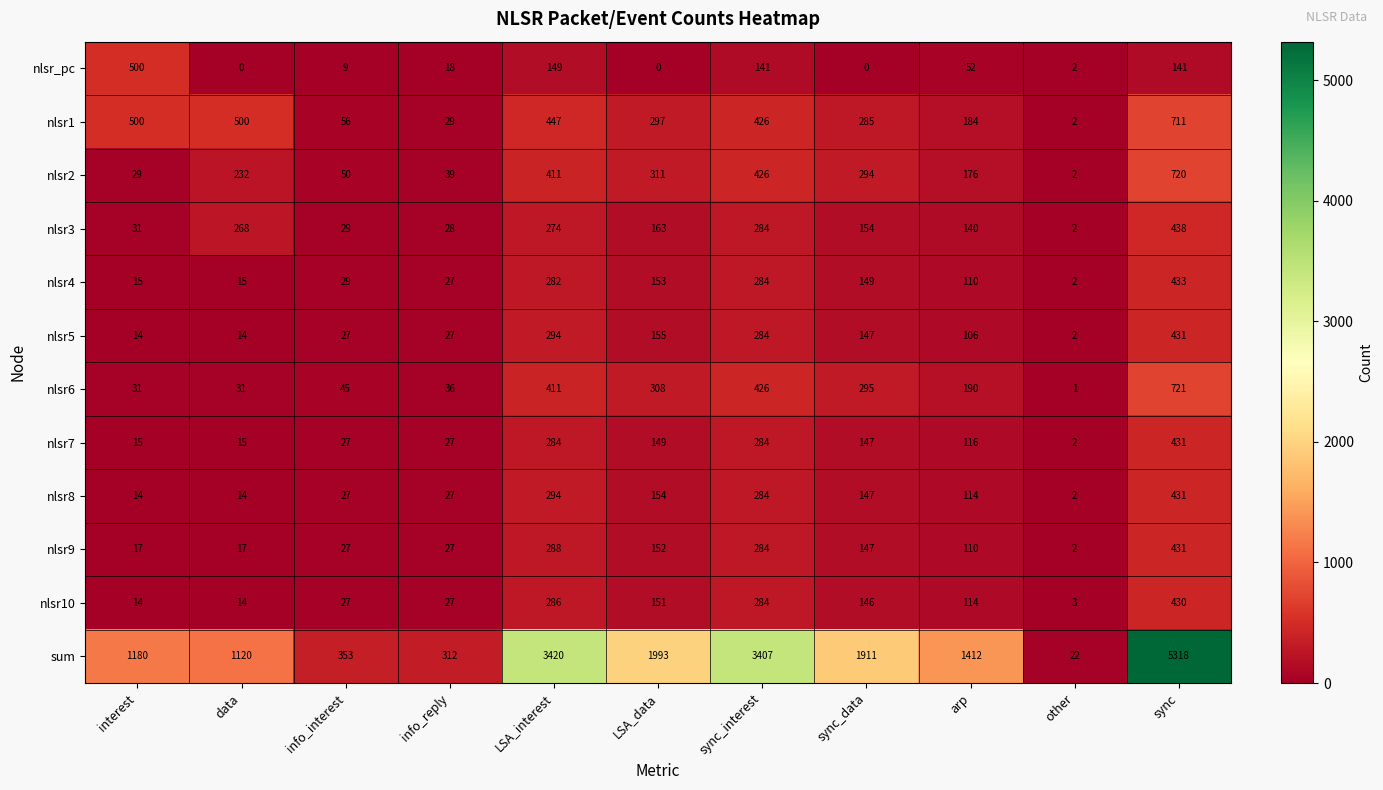

Between info_interest and info_reply, which series saw the biggest shift?

sum